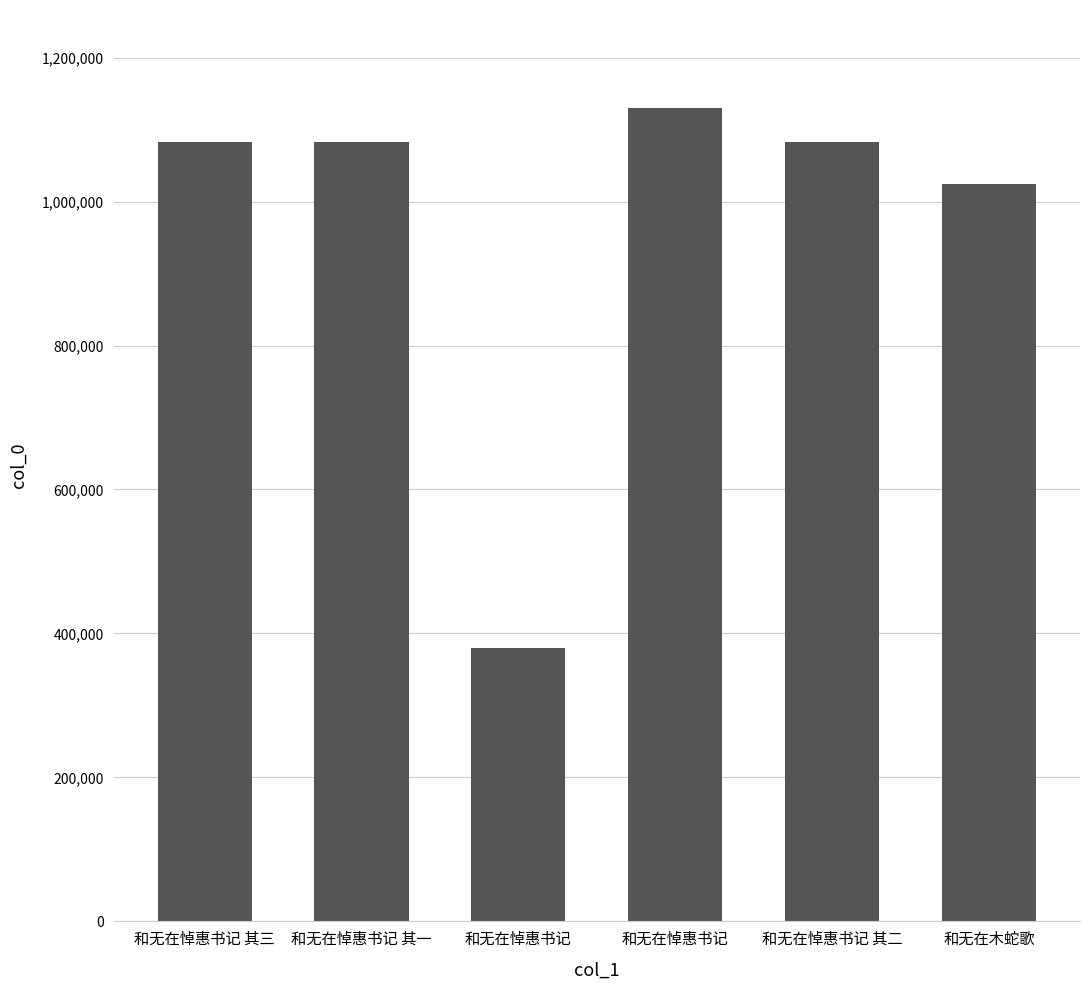

What is the label of the 5th bar from the right?

和无在悼惠书记 其一